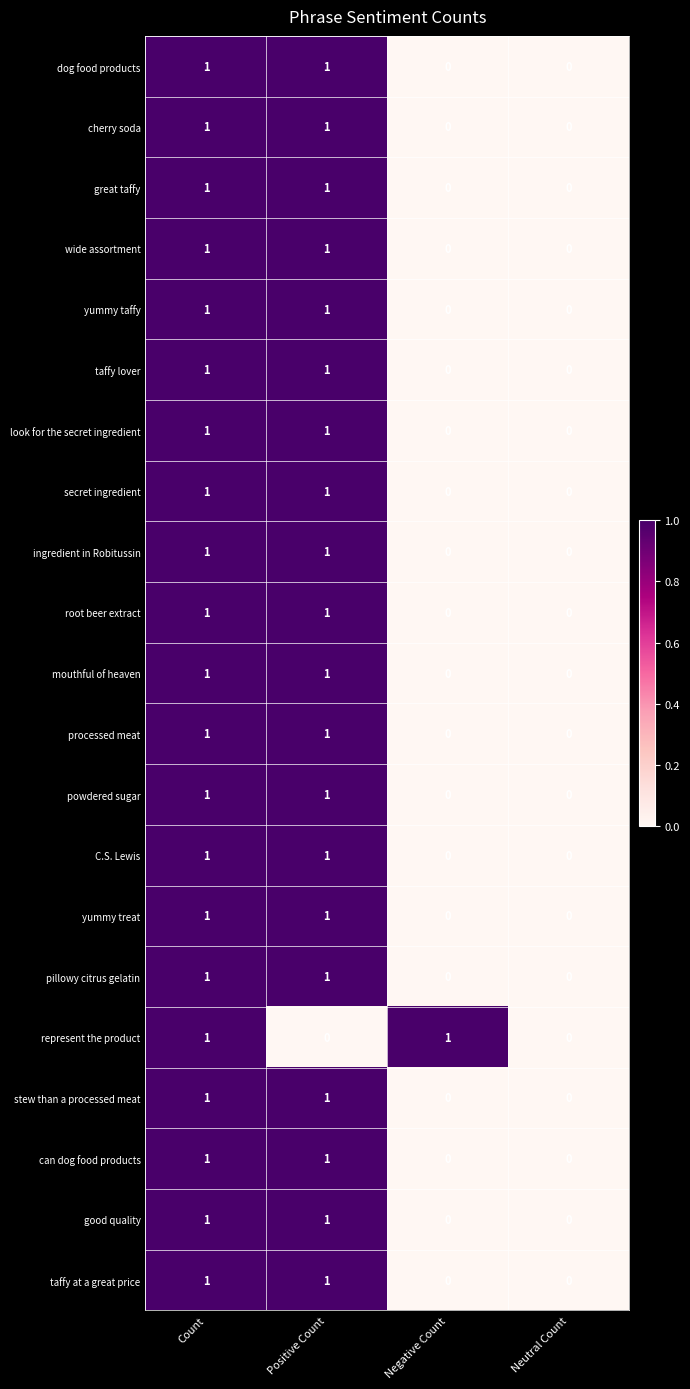

Between Count and Positive Count, which series saw the biggest shift?

represent the product